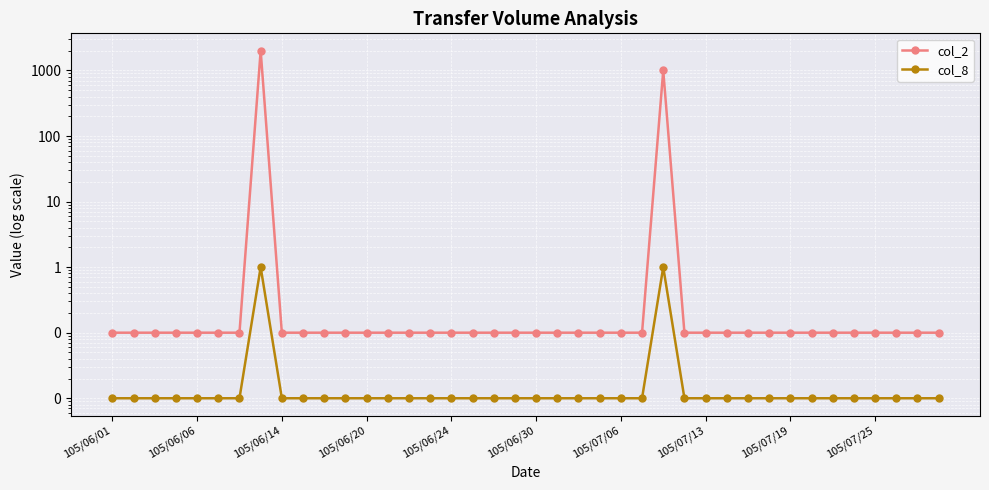

What is the difference between the second highest and minimum values in the col_2 series?

999.9